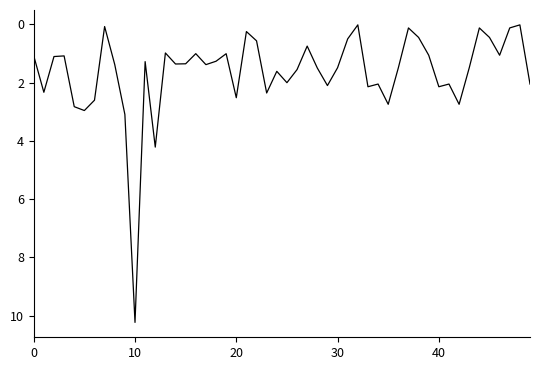

What is the maximum value shown in the chart?

10.2